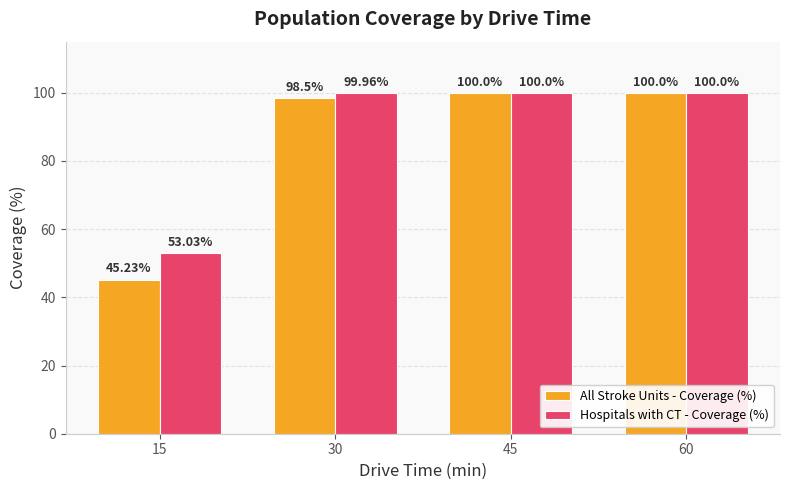

What are all the series names shown in the legend?

All Stroke Units - Coverage (%), Hospitals with CT - Coverage (%)